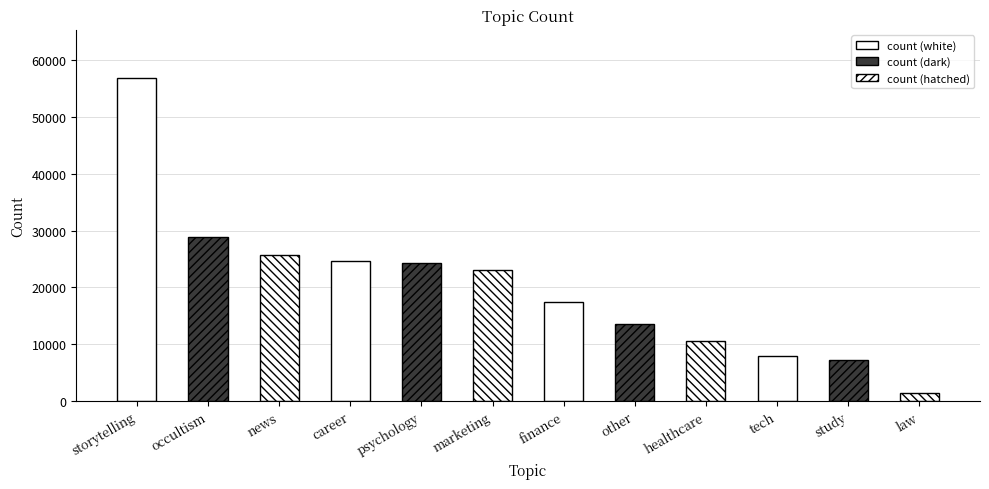

Approximately how many times larger is the value at news compared to finance?

1.5